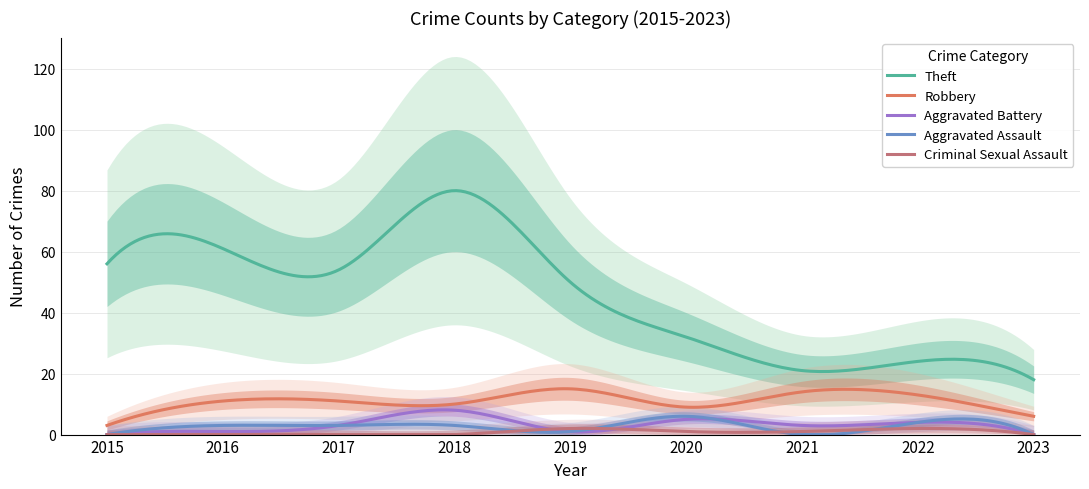

Which series ends up on top after the final intersection of Aggravated Battery and Criminal Sexual Assault?

Aggravated Battery